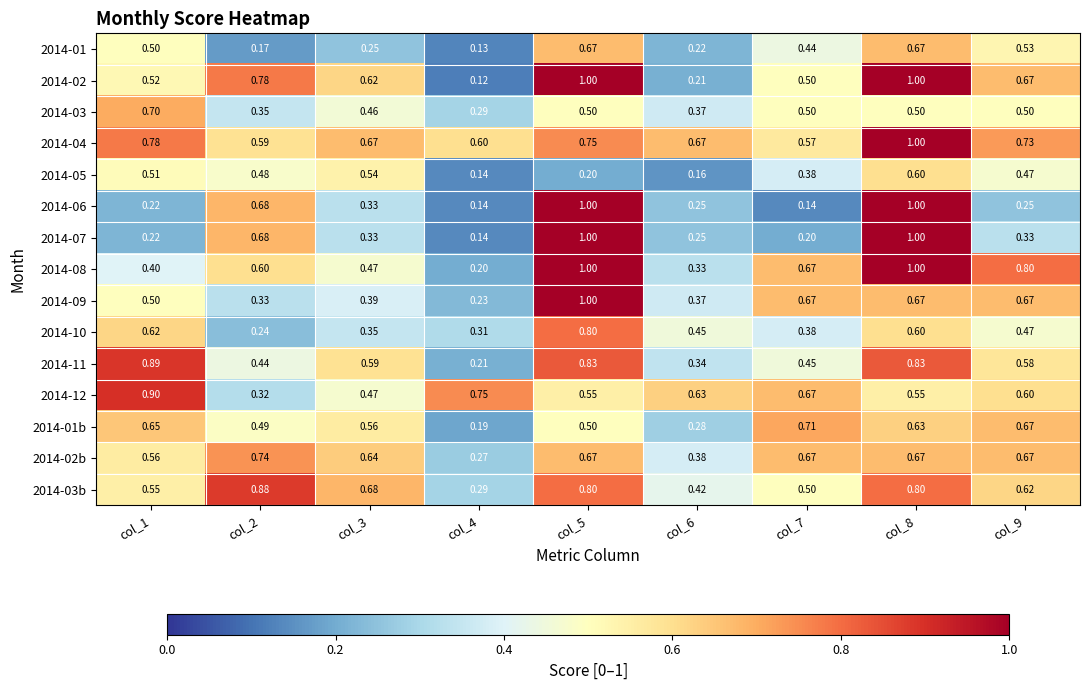

Is the value of 2014-09 at col_9 greater than the value of 2014-04 at col_2?

Yes